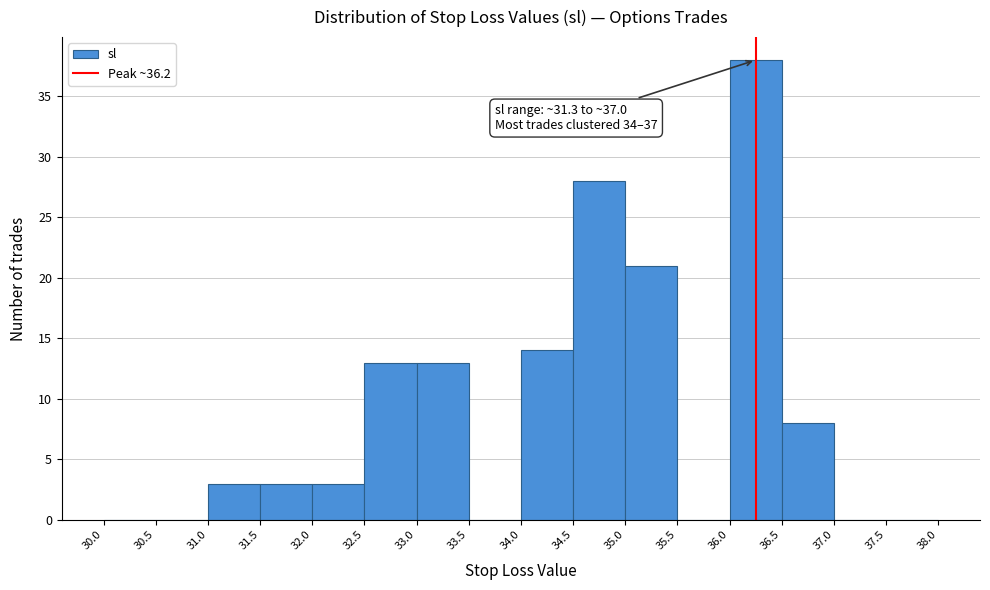

Over which range of the x-axis is the bar tallest?

36.0 to 36.5